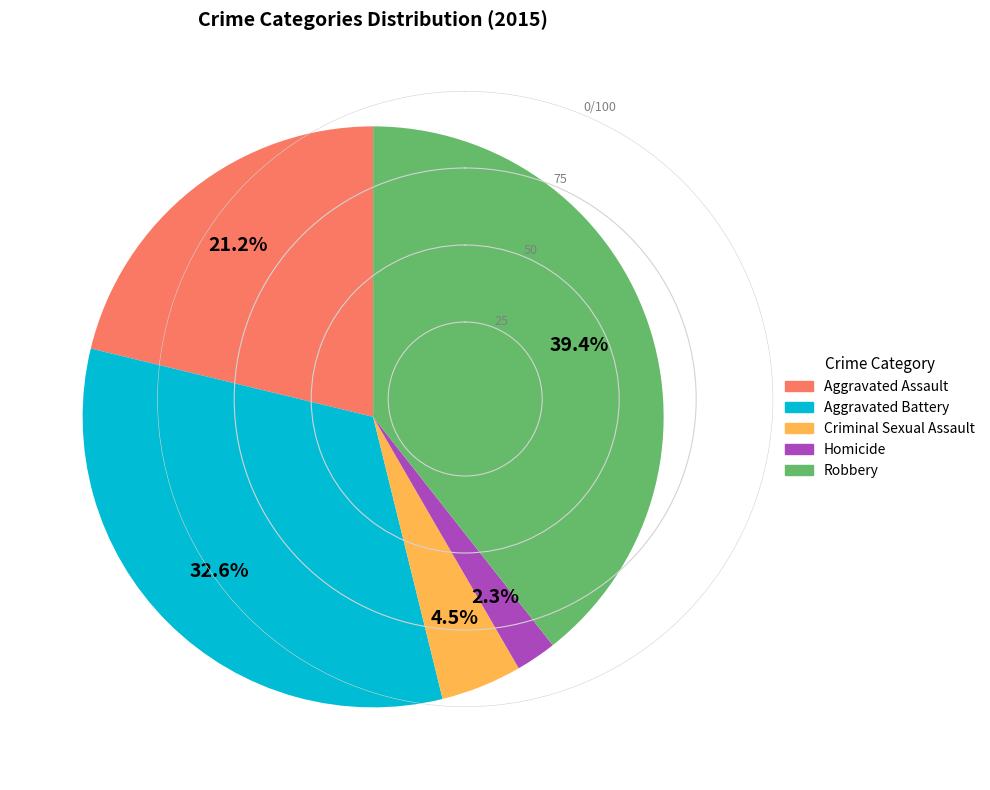

What percentage is NOT represented by Criminal Sexual Assault?

95.5%